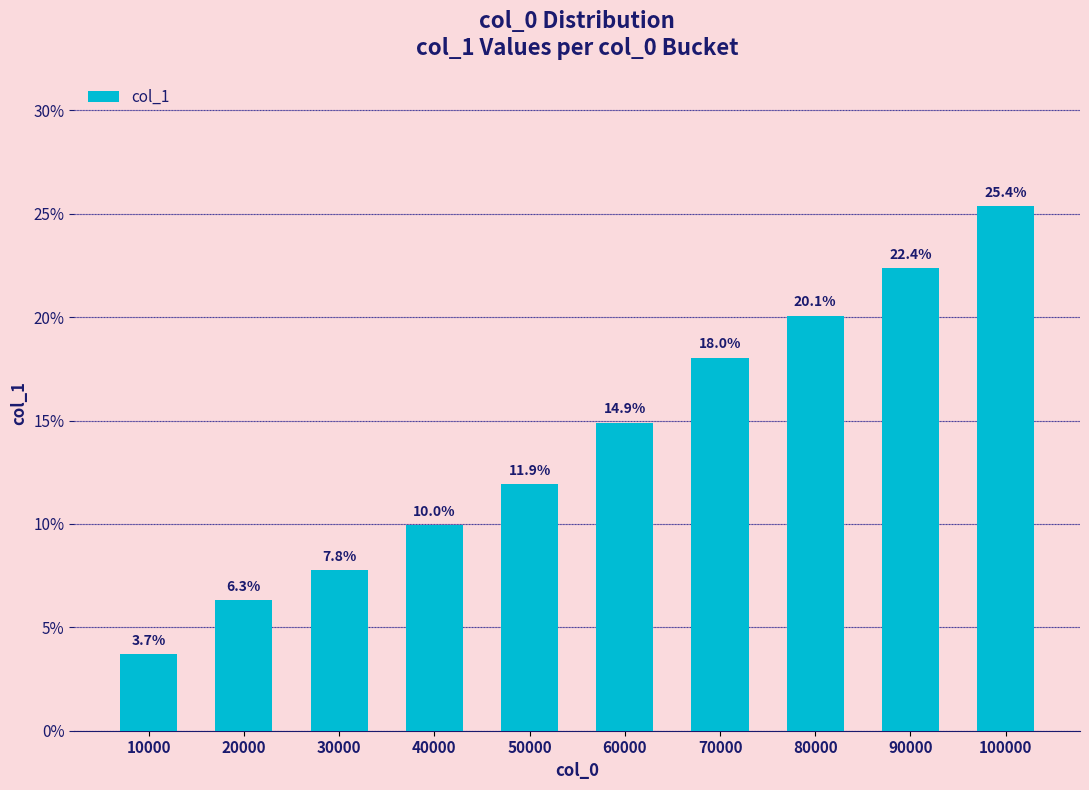

List the labels in order of value, smallest first.

10000, 20000, 30000, 40000, 50000, 60000, 70000, 80000, 90000, 100000